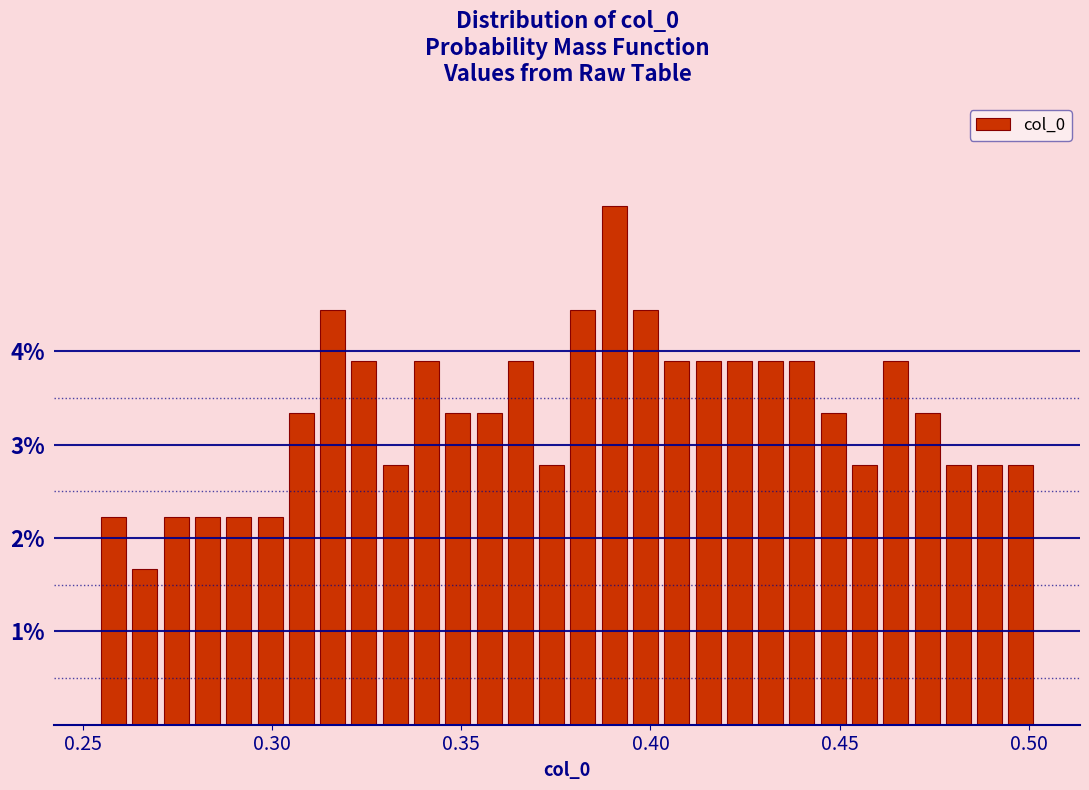

Around what value on the x-axis is the tallest bar? Give the approximate position of its centre, as read against the axis.

0.390